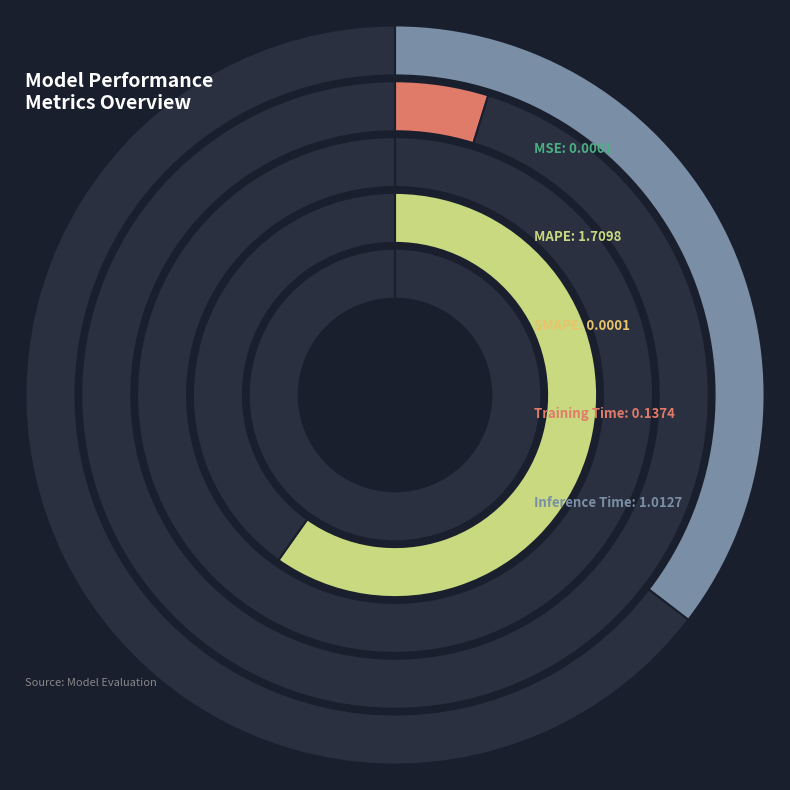

What percentage is the Inference Time slice, to the nearest percent?

35%